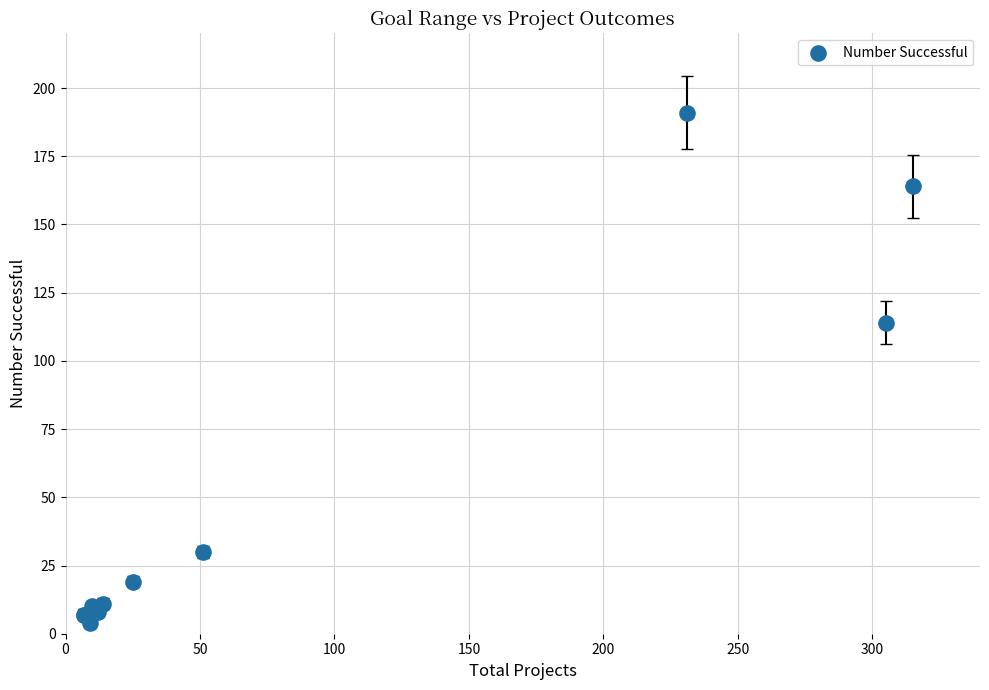

What Y value in the scatter plot is closest to 97?

114